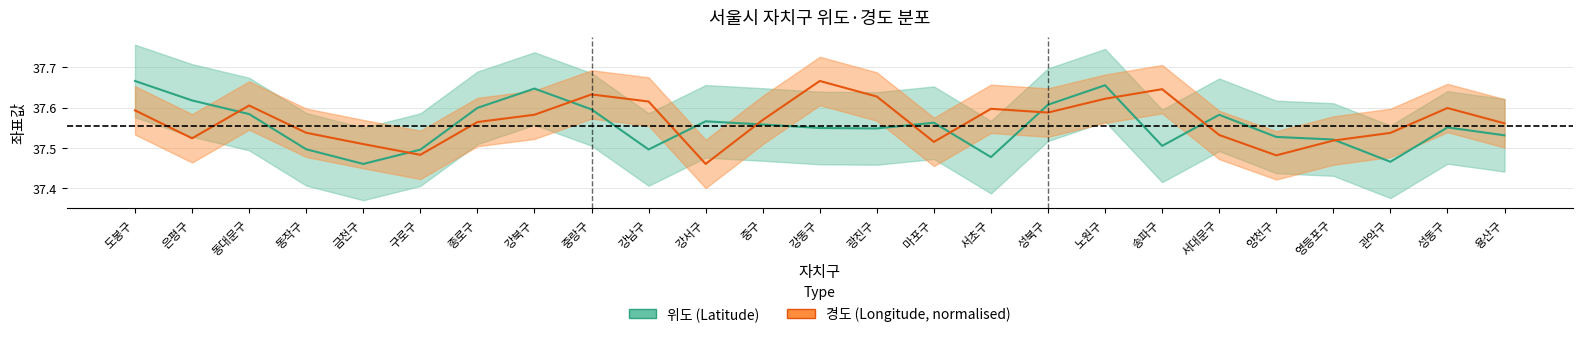

Does the chart display data point markers on the line(s)?

No